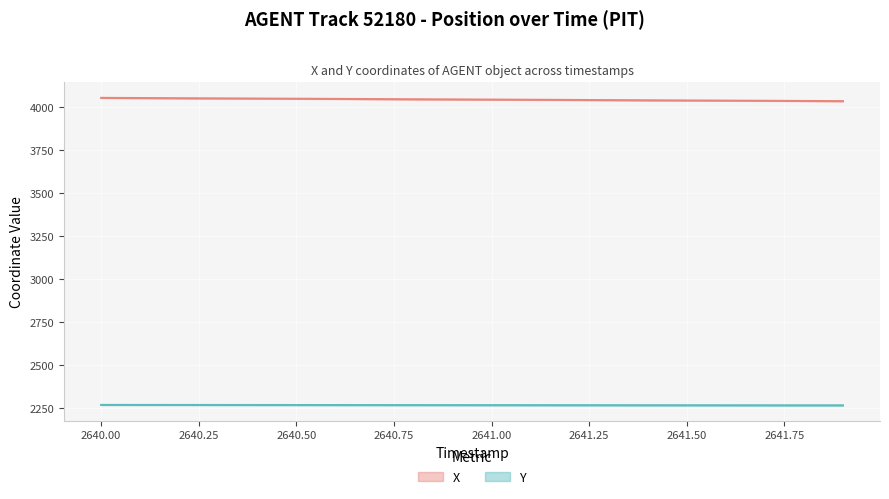

What is the minimum value shown in the chart?

2266.4